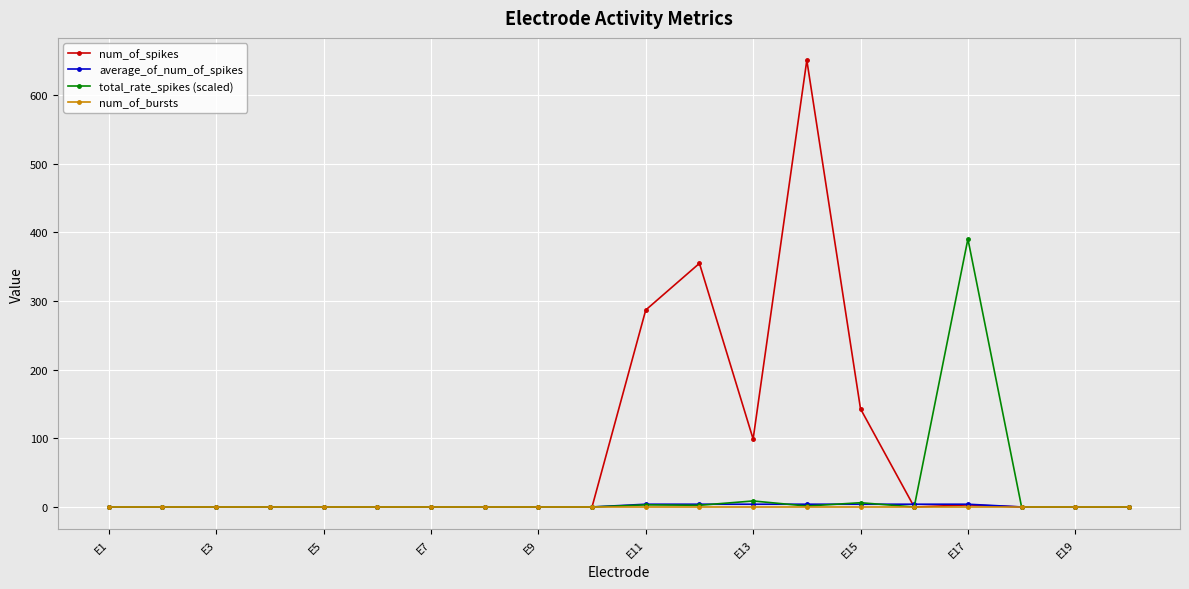

Which series has the widest spread of values?

num_of_spikes